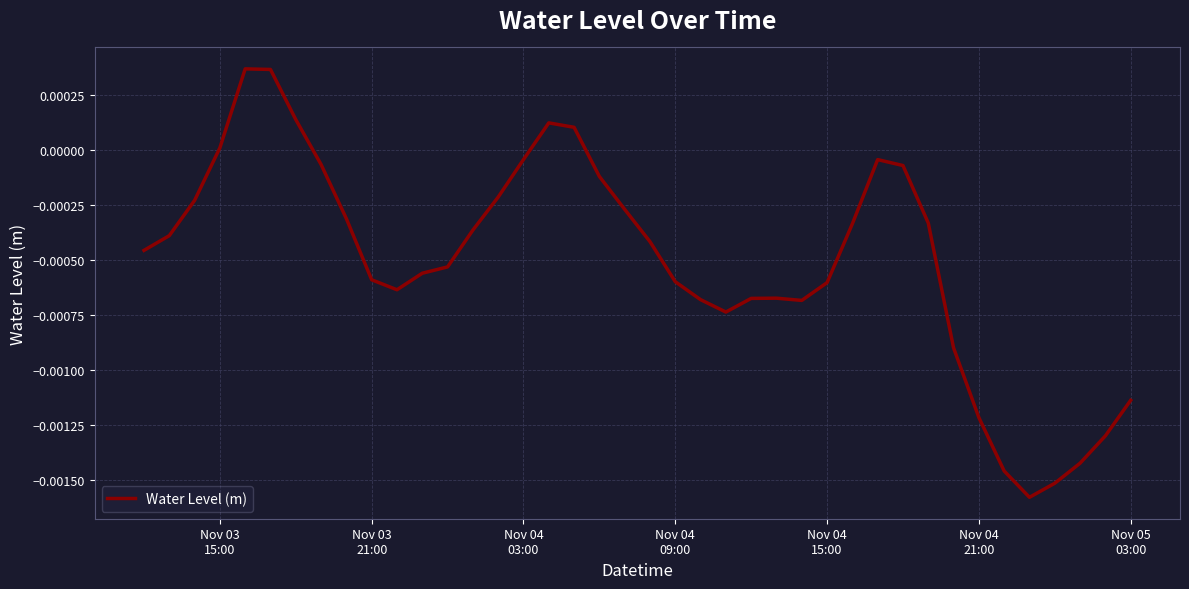

How many lines are shown in the chart?

1